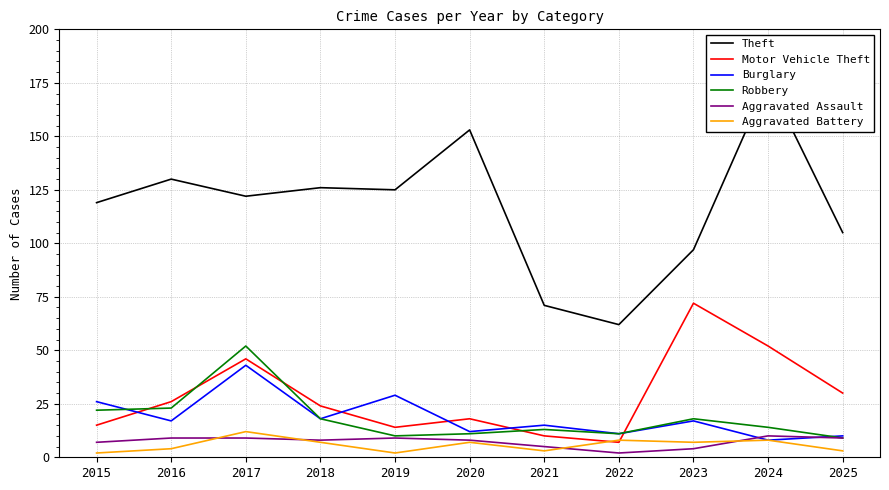

Is it true that Aggravated Assault equals 5 at 2021?

True